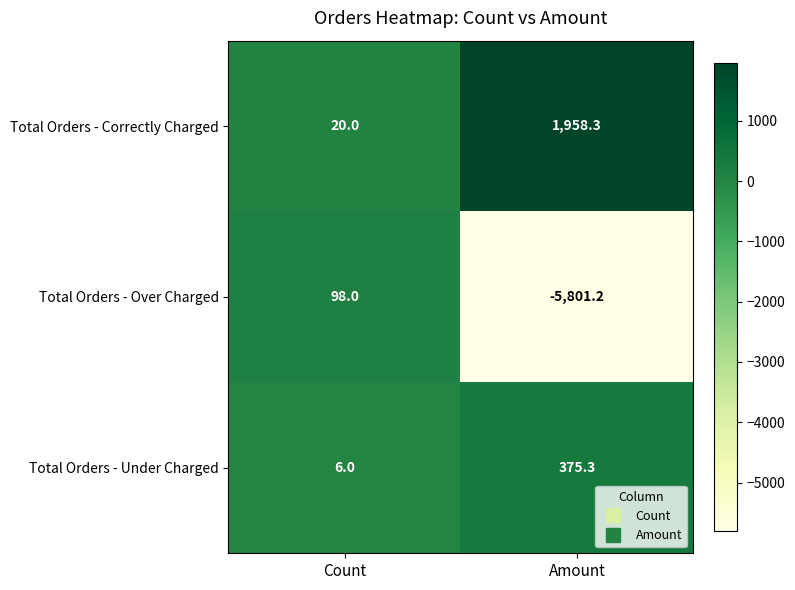

Rank the series by their average value, from lowest to highest.

Total Orders - Over Charged, Total Orders - Under Charged, Total Orders - Correctly Charged